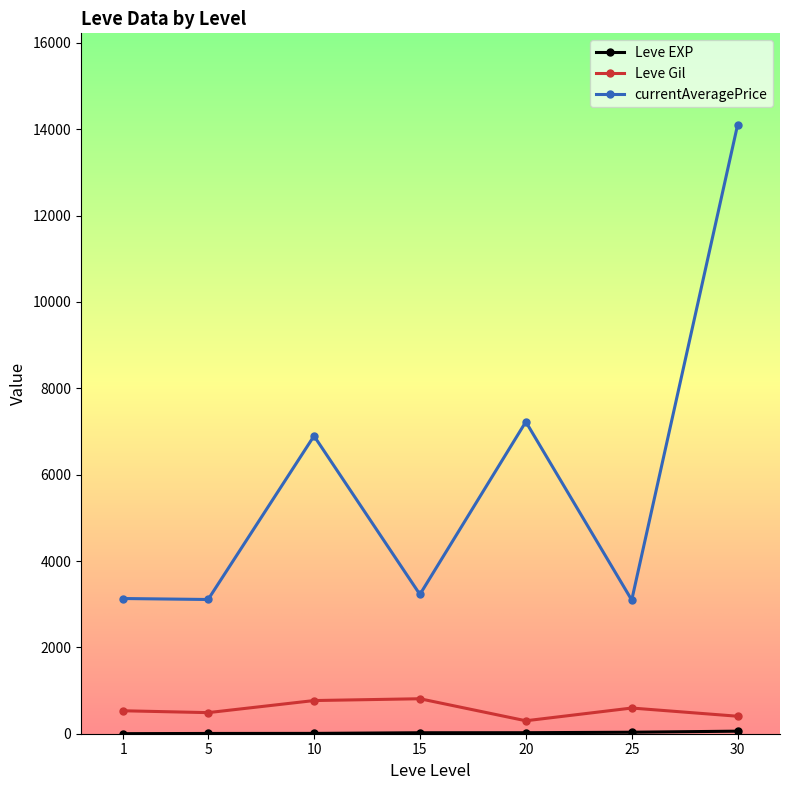

True or false: Leve Gil and currentAveragePrice intersect in this chart.

False